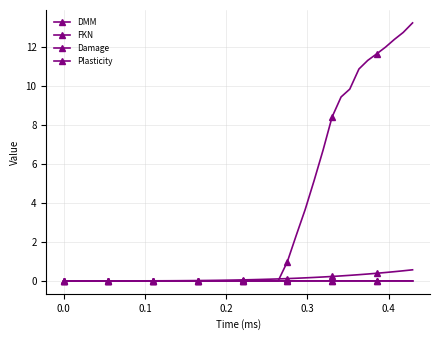

How many lines are shown in the chart?

4